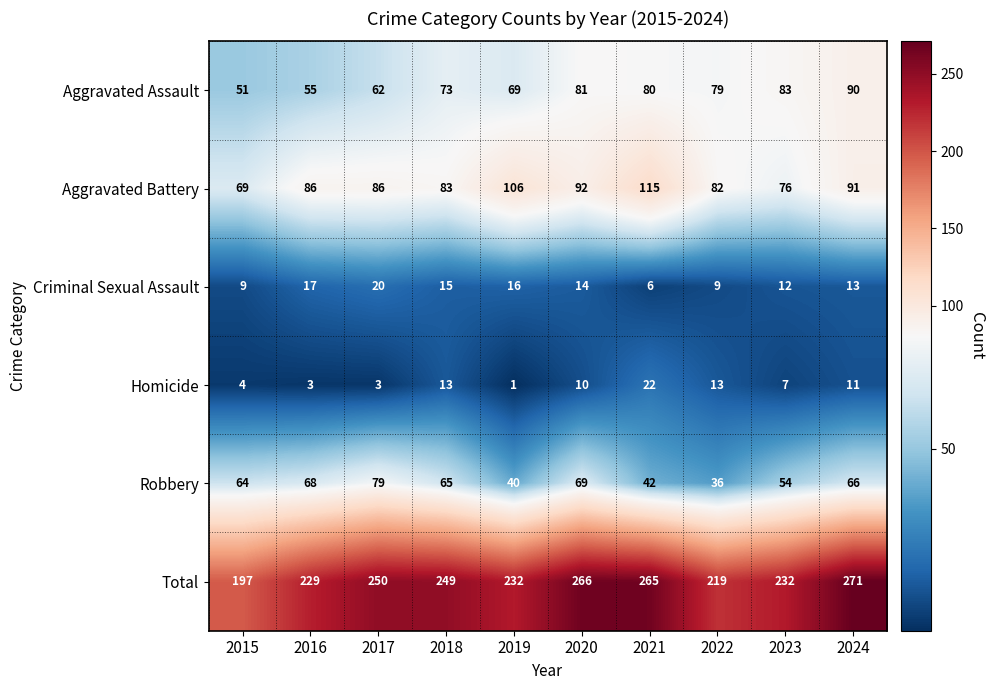

The Aggravated Assault series shows 90 at 2024. True or false?

True